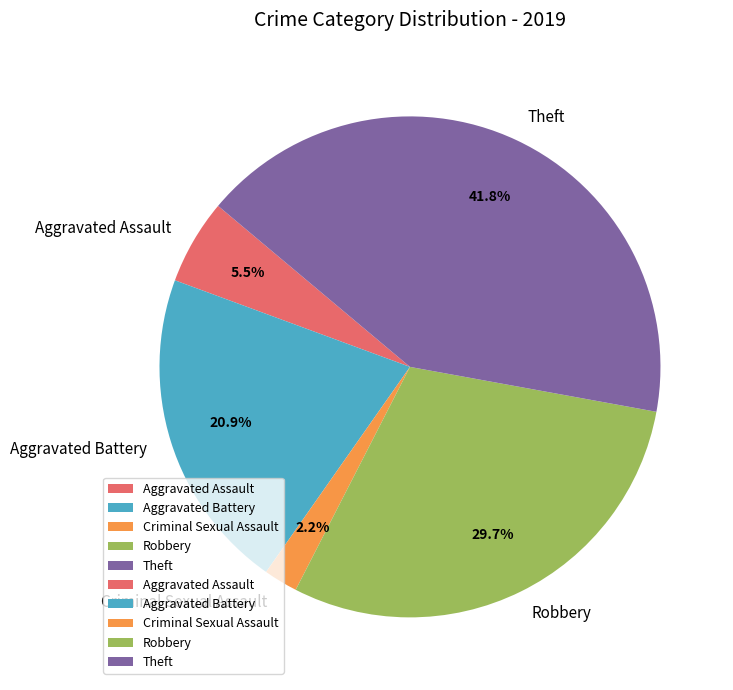

To the nearest percent, what percentage of the pie is Theft?

42%